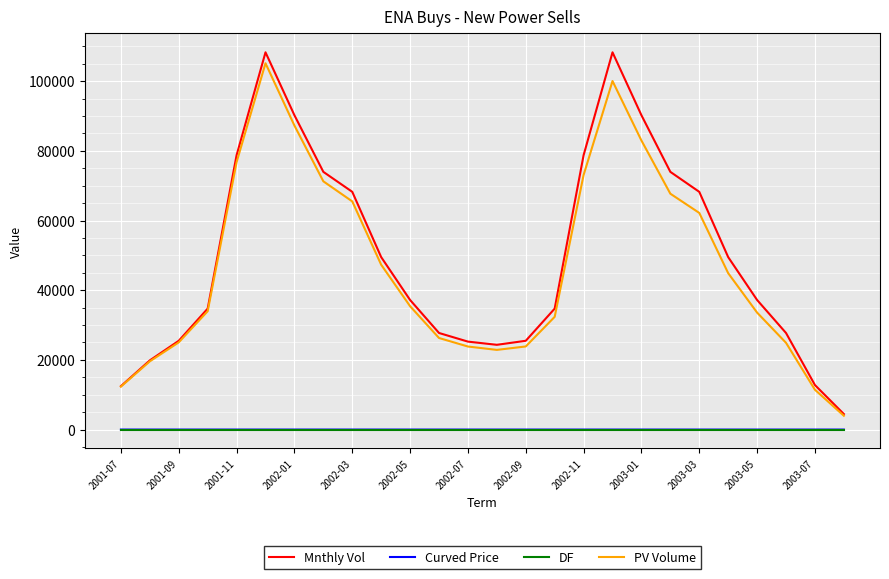

True or false: DF and PV Volume cross at least once.

False